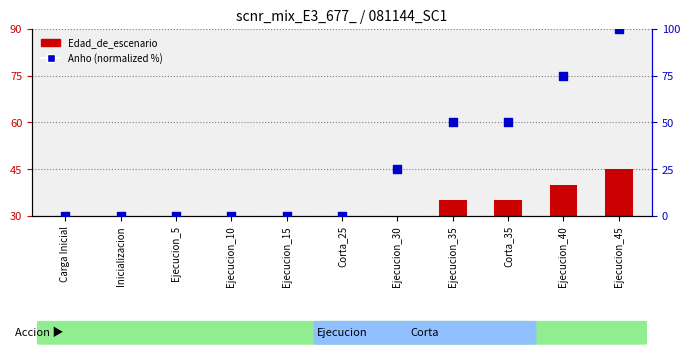

Which series has the largest total across all categories?

Anho (normalized)